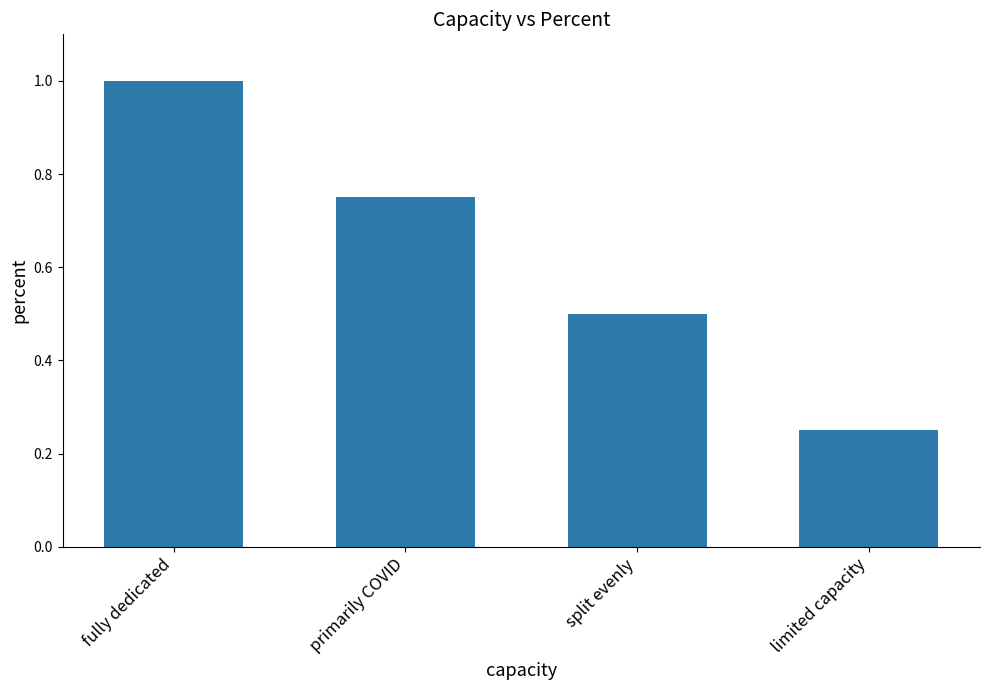

Rank the categories by value from highest to lowest.

fully dedicated, primarily COVID, split evenly, limited capacity